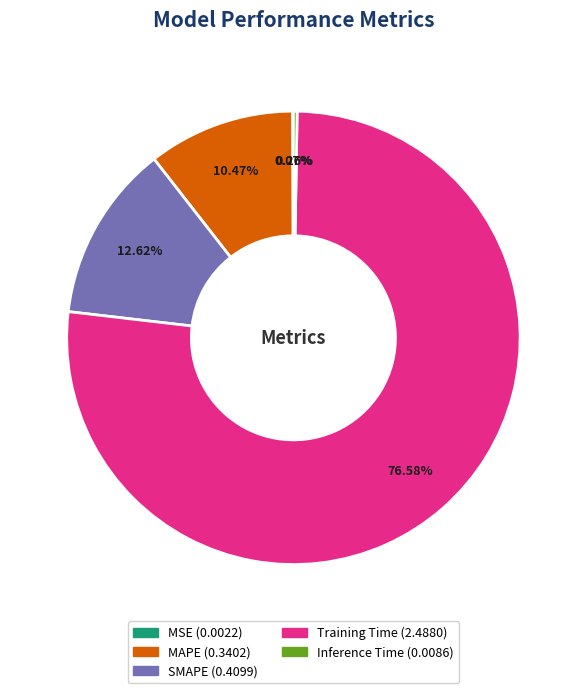

Which slice is the largest?

Training Time